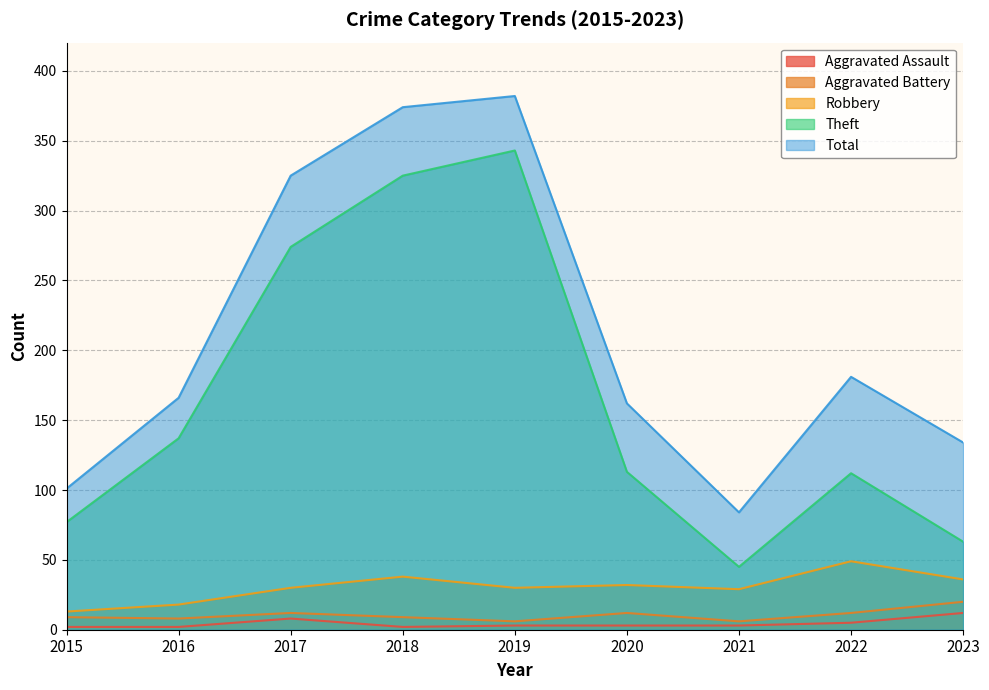

What is the difference between the Aggravated Battery values at 2021 and 2015?

3